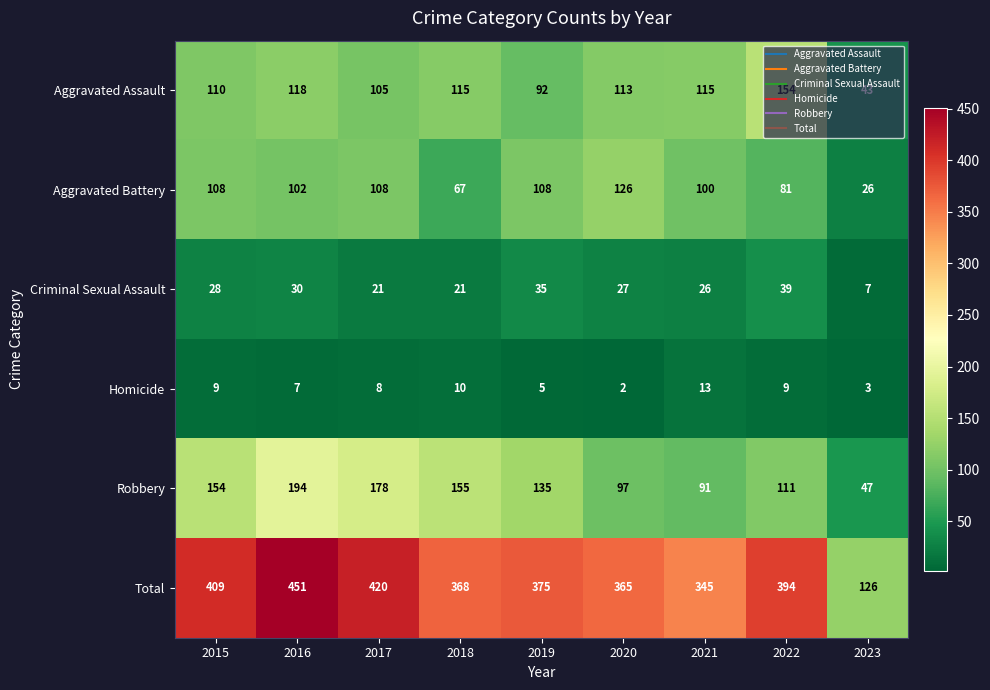

The Aggravated Assault series shows 115 at 2021. True or false?

True